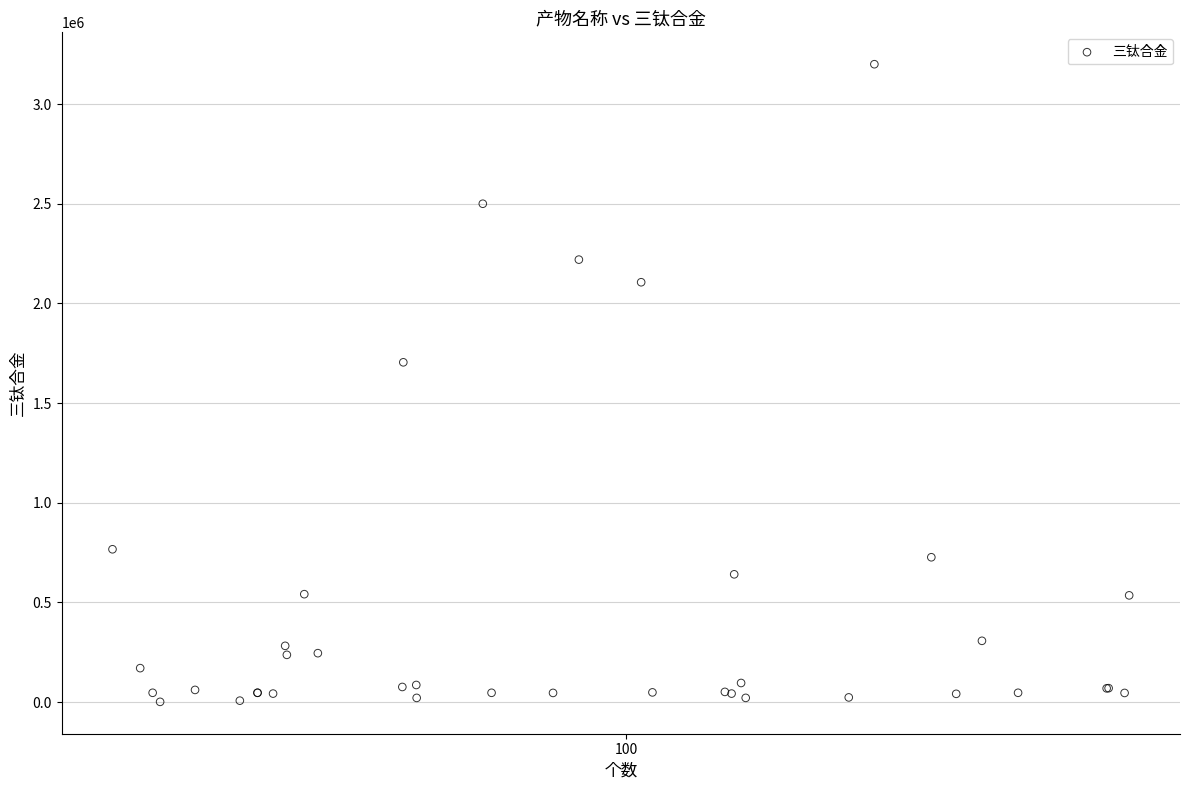

What Y value in the scatter plot is closest to 1600515?

1704420